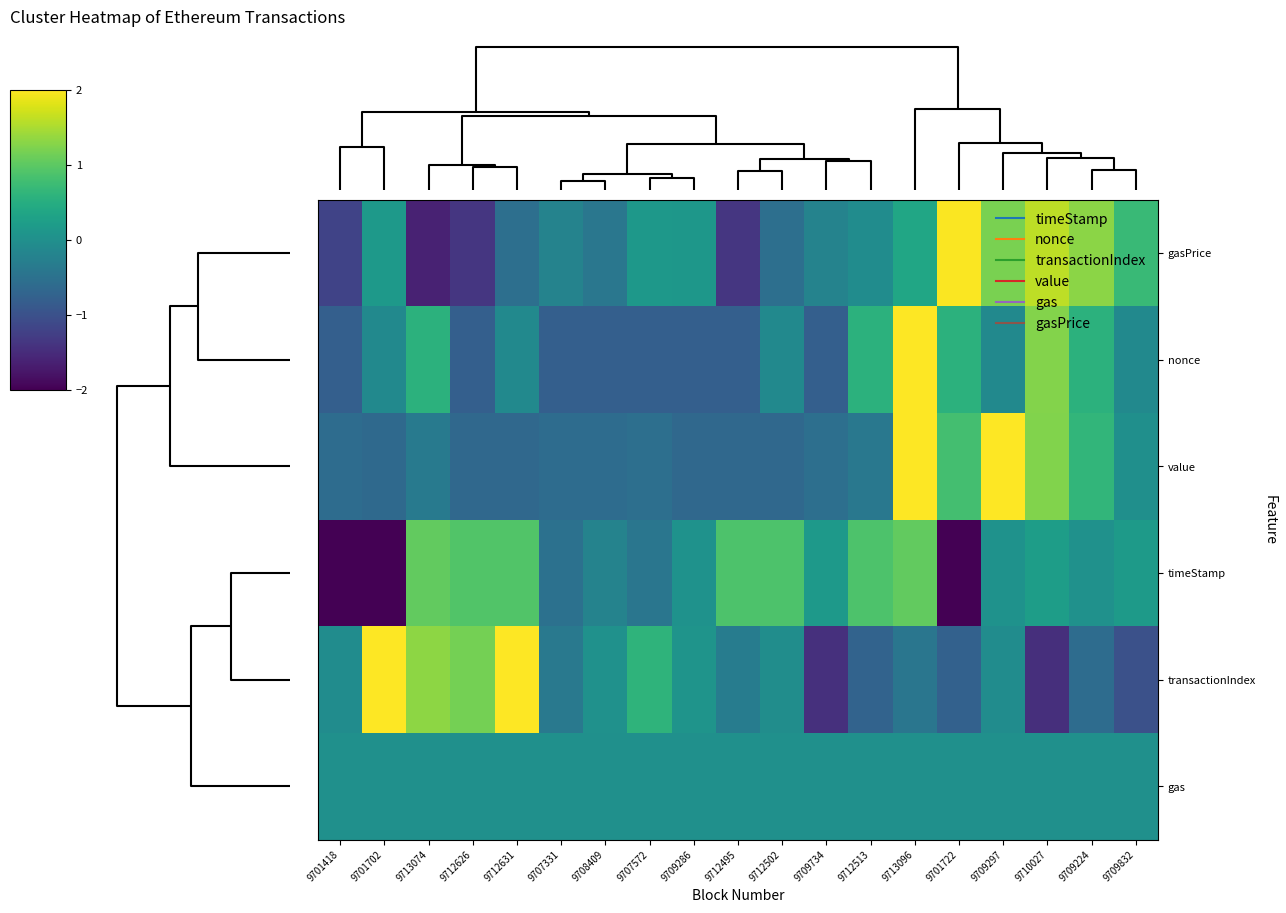

Reading left to right, list all the values displayed in this chart.

gasPrice: 9701418=-1.2	9701702=0.1	9713074=-1.6	9712626=-1.4	9712631=-0.5	9707331=-0.2	9708409=-0.4	9707572=0.1	9709286=0.1	9712495=-1.4	9712502=-0.5	9709734=-0.2	9712513=-0.1	9713096=0.4	9701722=2.0	9709297=1.2	9710027=1.6	9709224=1.3	9709832=0.7
nonce: 9701418=-0.8	9701702=-0.1	9713074=0.6	9712626=-0.8	9712631=-0.1	9707331=-0.8	9708409=-0.8	9707572=-0.8	9709286=-0.8	9712495=-0.8	9712502=-0.1	9709734=-0.8	9712513=0.6	9713096=3.3	9701722=0.6	9709297=-0.1	9710027=1.3	9709224=0.6	9709832=-0.1
value: 9701418=-0.6	9701702=-0.6	9713074=-0.4	9712626=-0.7	9712631=-0.6	9707331=-0.6	9708409=-0.6	9707572=-0.5	9709286=-0.6	9712495=-0.7	9712502=-0.6	9709734=-0.5	9712513=-0.4	9713096=2.8	9701722=0.8	9709297=2.0	9710027=1.2	9709224=0.6	9709832=-0.0
timeStamp: 9701418=-2.1	9701702=-2.0	9713074=1.0	9712626=0.9	9712631=0.9	9707331=-0.5	9708409=-0.2	9707572=-0.4	9709286=0.0	9712495=0.9	9712502=0.9	9709734=0.2	9712513=0.9	9713096=1.0	9701722=-2.0	9709297=0.0	9710027=0.2	9709224=0.0	9709832=0.2
transactionIndex: 9701418=-0.1	9701702=2.0	9713074=1.3	9712626=1.2	9712631=2.1	9707331=-0.4	9708409=0.0	9707572=0.6	9709286=0.1	9712495=-0.3	9712502=-0.0	9709734=-1.4	9712513=-0.7	9713096=-0.4	9701722=-0.8	9709297=-0.1	9710027=-1.5	9709224=-0.6	9709832=-1.0
gas: 9701418=0.0	9701702=0.0	9713074=0.0	9712626=0.0	9712631=0.0	9707331=0.0	9708409=0.0	9707572=0.0	9709286=0.0	9712495=0.0	9712502=0.0	9709734=0.0	9712513=0.0	9713096=0.0	9701722=0.0	9709297=0.0	9710027=0.0	9709224=0.0	9709832=0.0